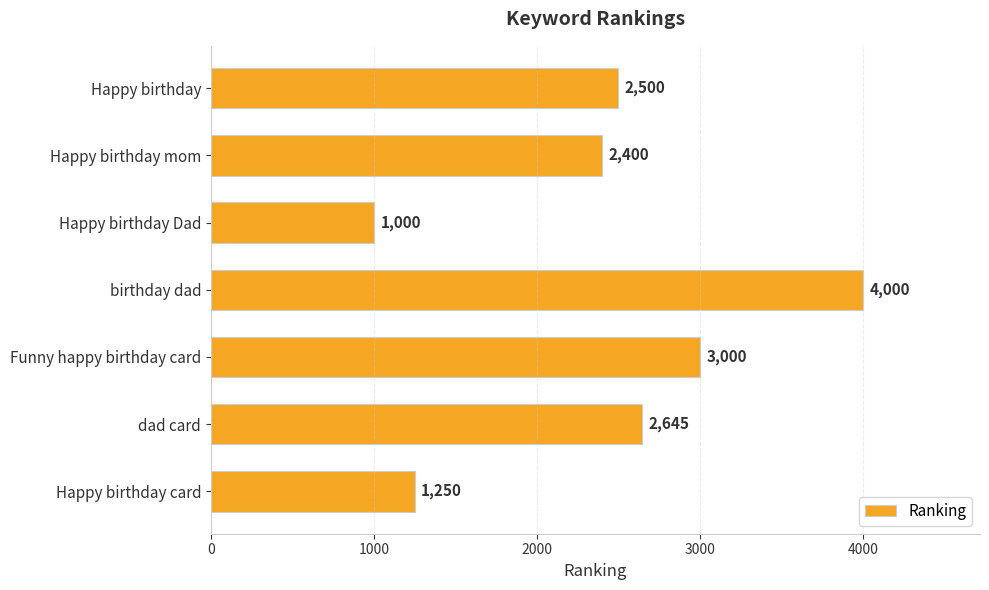

What is the ratio of the value at birthday dad to the value at Happy birthday card?

3.2